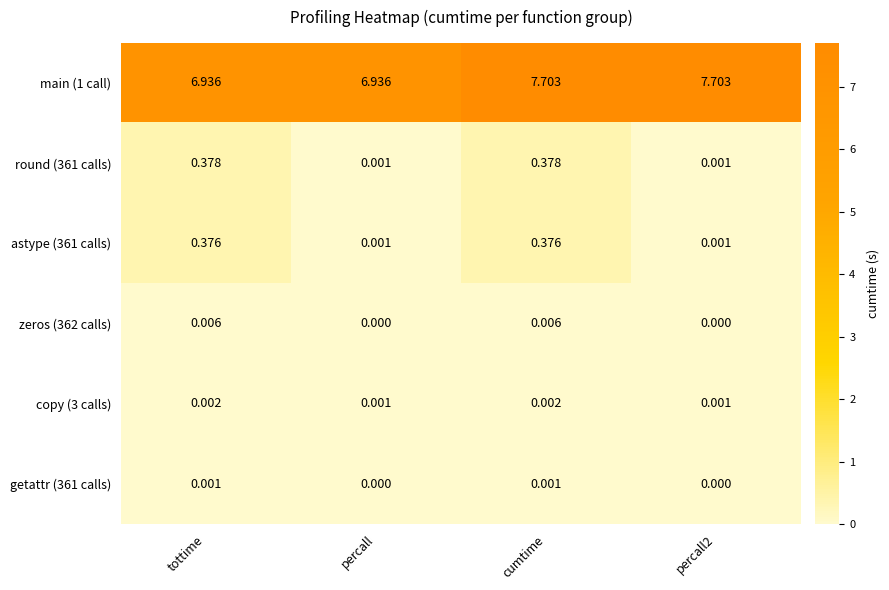

At which category is the sum across all series the highest?

cumtime